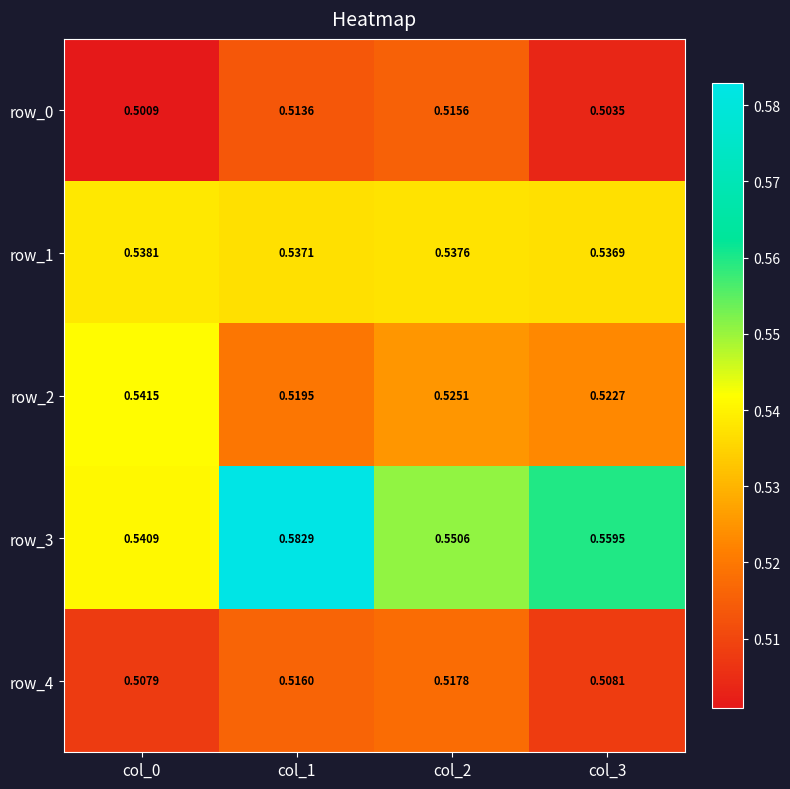

Rank the series by their maximum value, from lowest to highest.

row_0, row_4, row_1, row_2, row_3